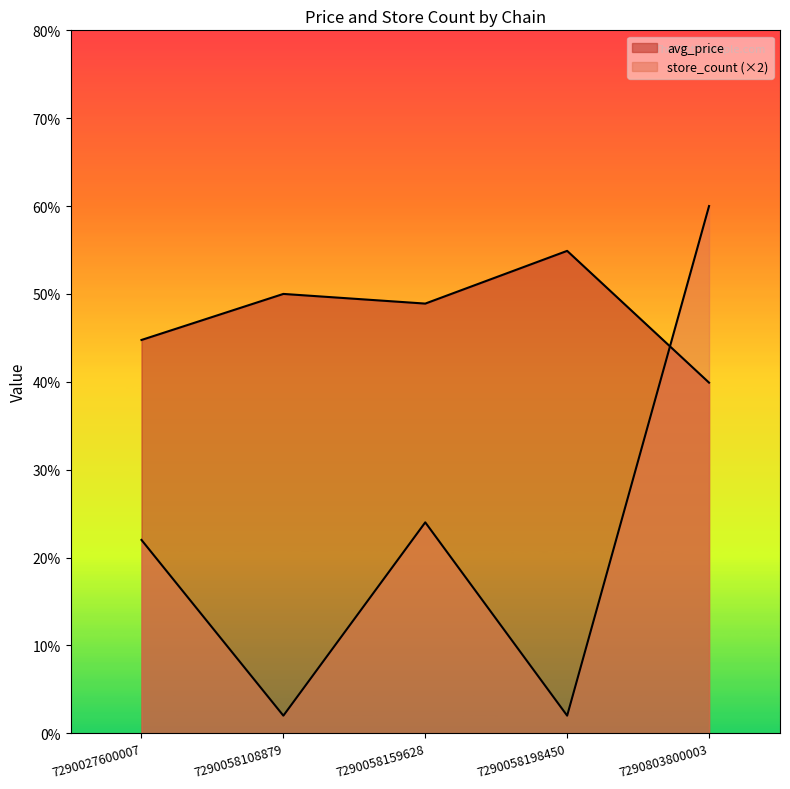

How many series are shown in this chart?

2